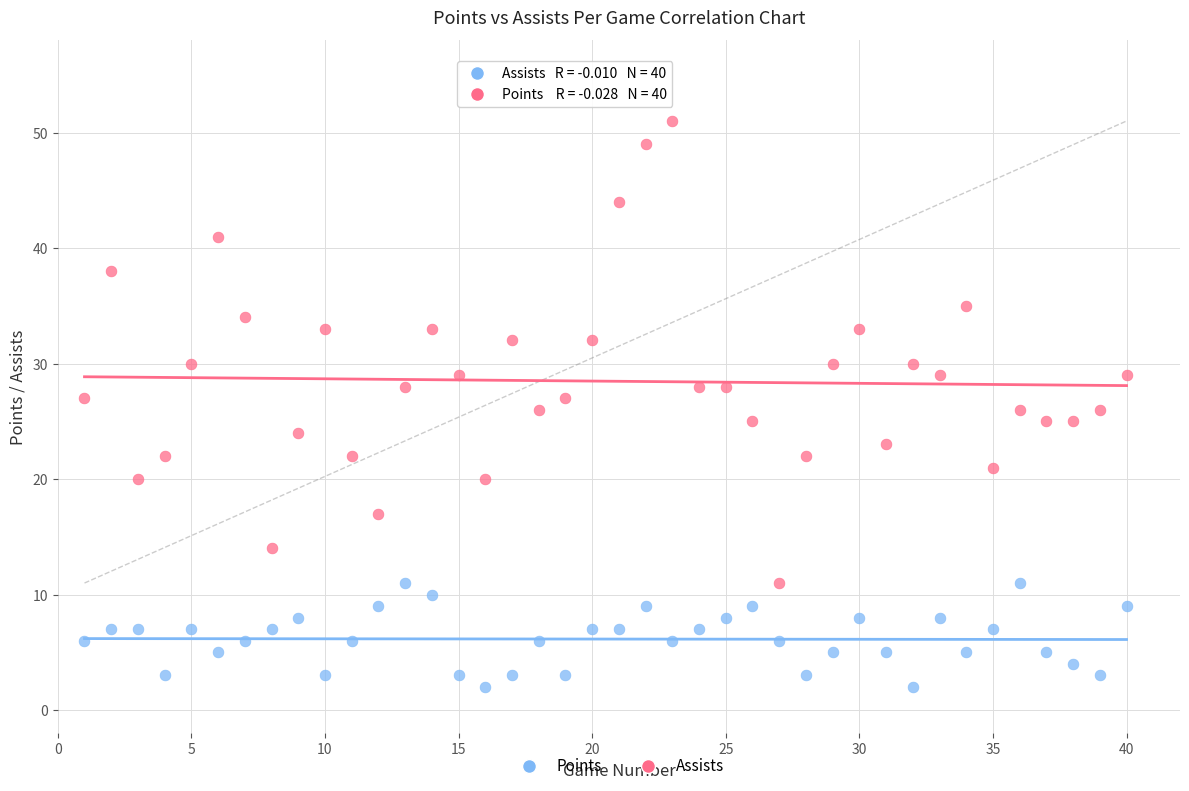

Which series reaches the maximum Y coordinate?

Points